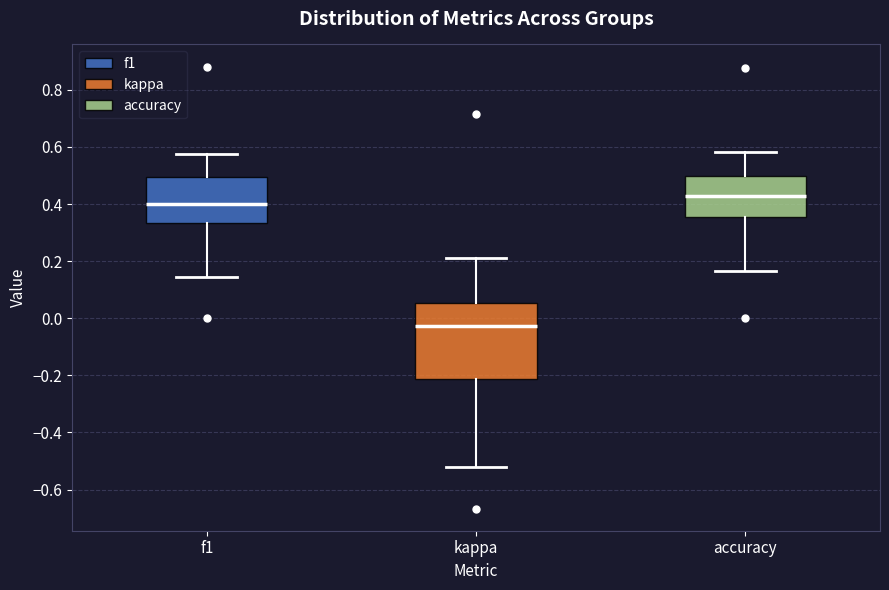

Which box's median line is the highest?

accuracy